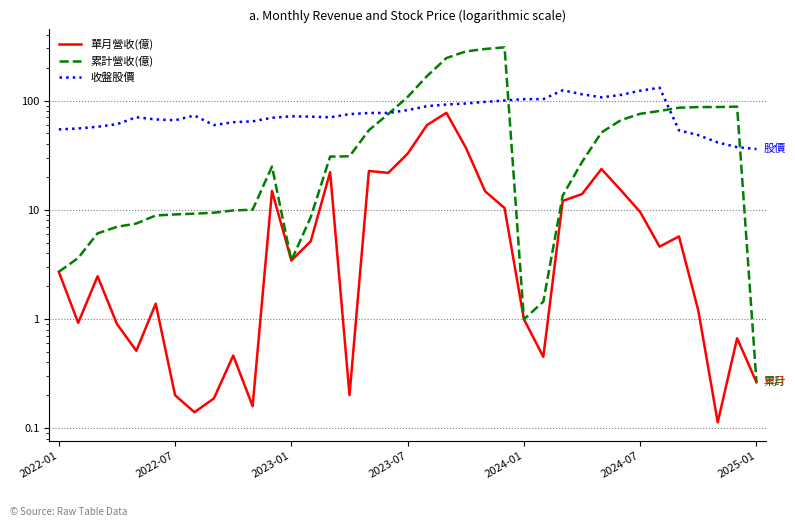

Is it true that 收盤股價 equals 144.9 at 19?

False